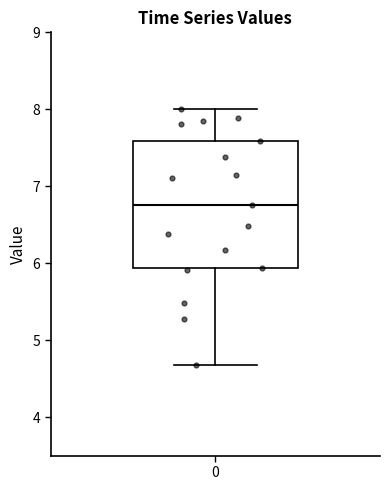

Transcribe this box plot: give where the median line is, the range the box spans, and where the two whiskers end, as read against the y-axis. The values are not printed on the chart, so give them approximately, as read against the axis.

median 6.8, box 5.9 to 7.6, whiskers 4.7 to 8.0